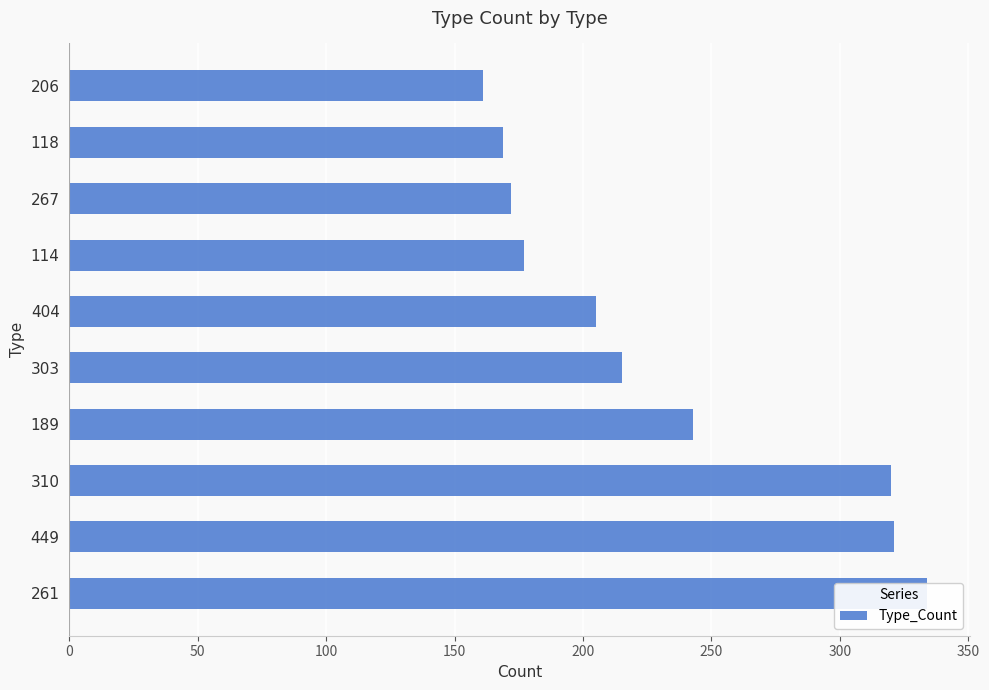

What is the maximum value shown in the chart?

334